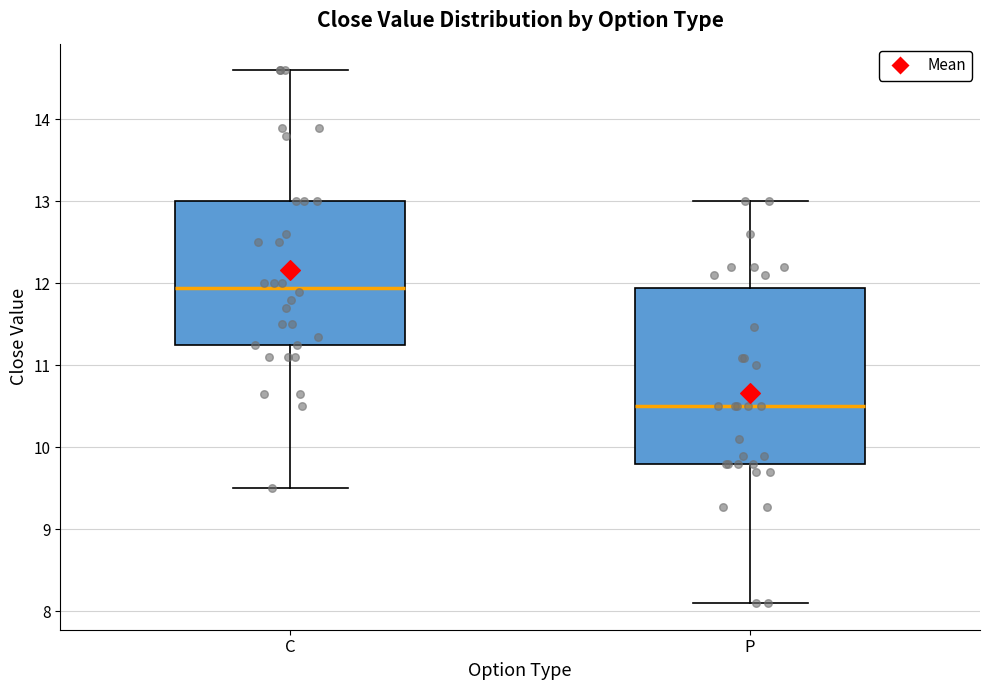

Where does the upper whisker of the box for C end on the y-axis? The values are not printed on the chart, so give them approximately, as read against the axis.

14.6